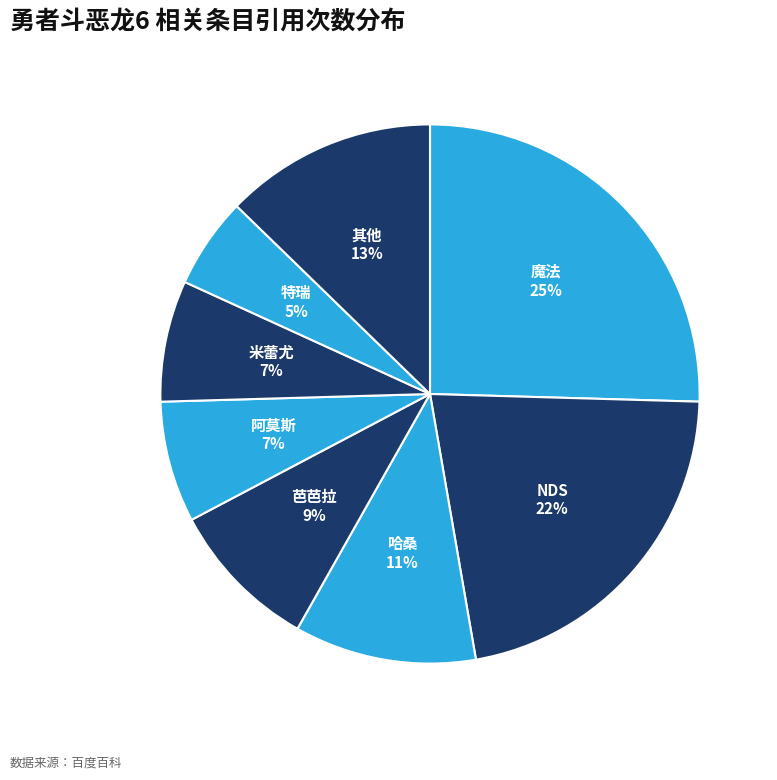

Count the number of slices in the pie.

8